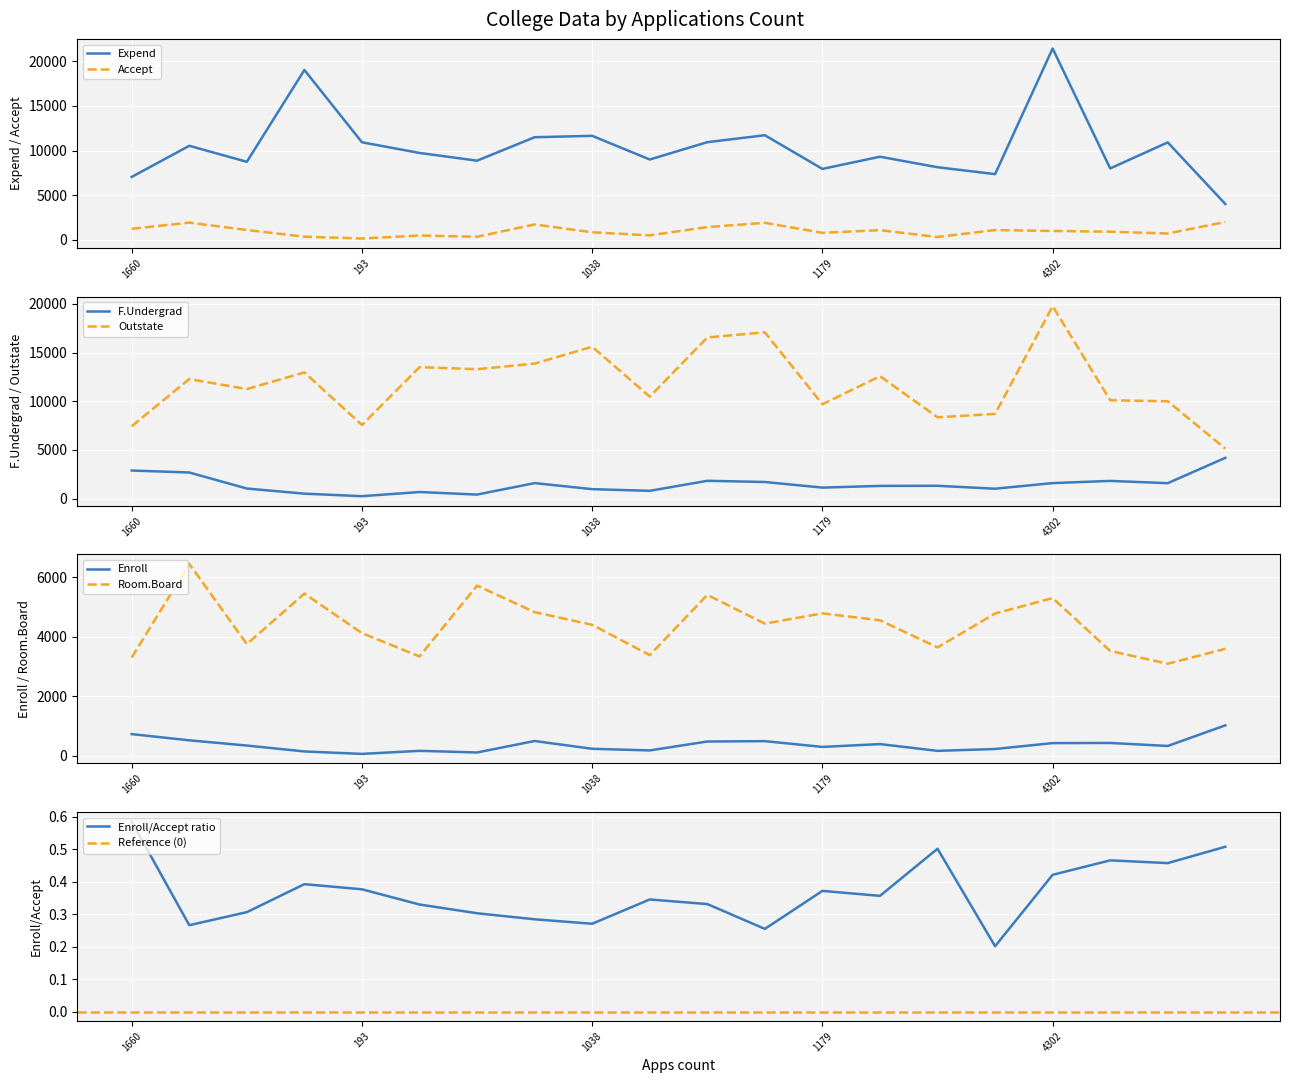

True or false: Accept and Expend cross at least once.

False